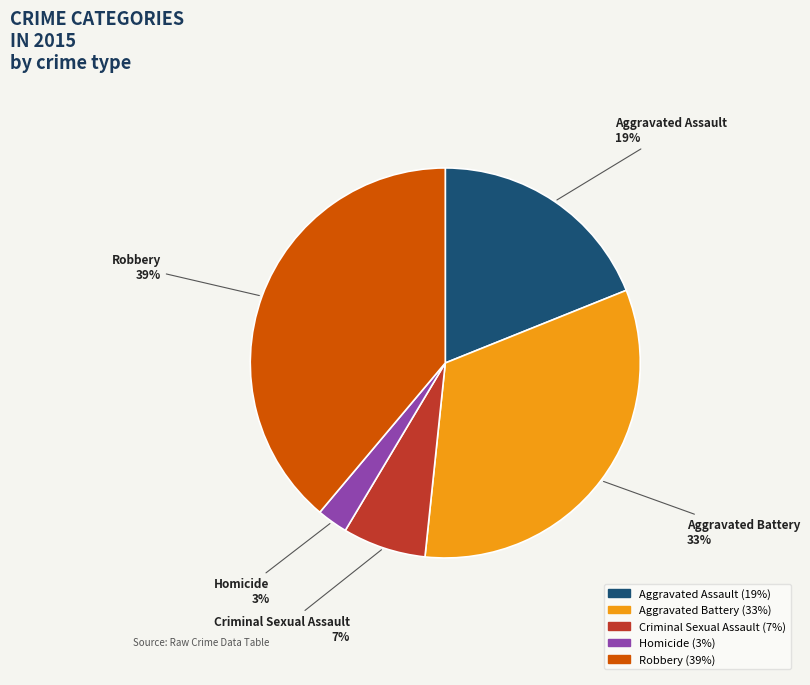

What is the ratio of the value at Robbery to the value at Aggravated Assault?

2.1